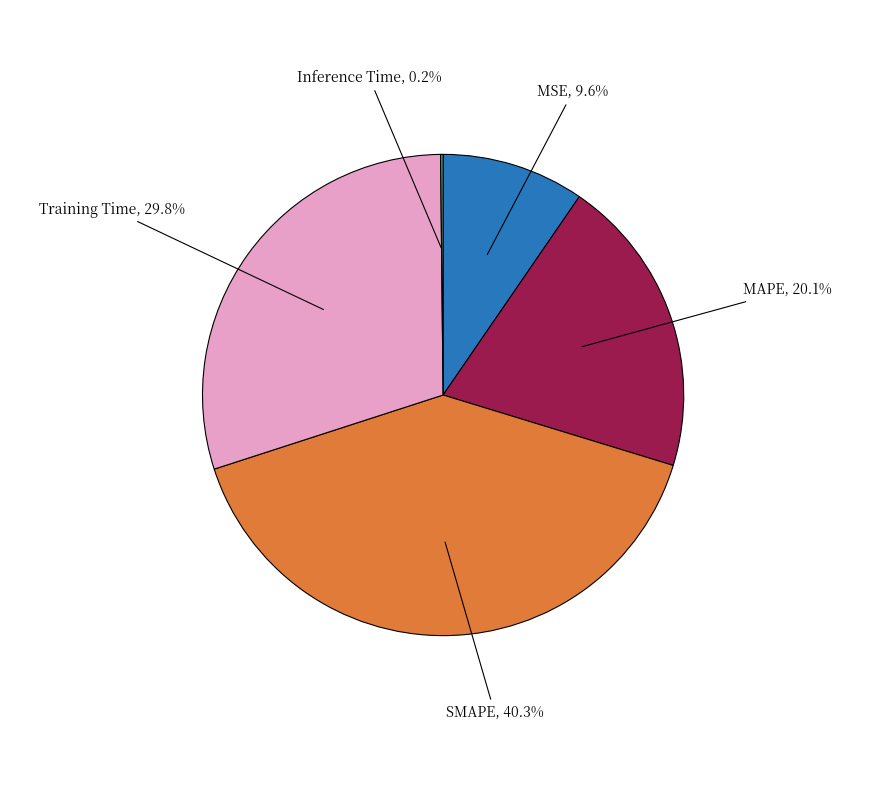

Is there a majority slice in this chart?

No